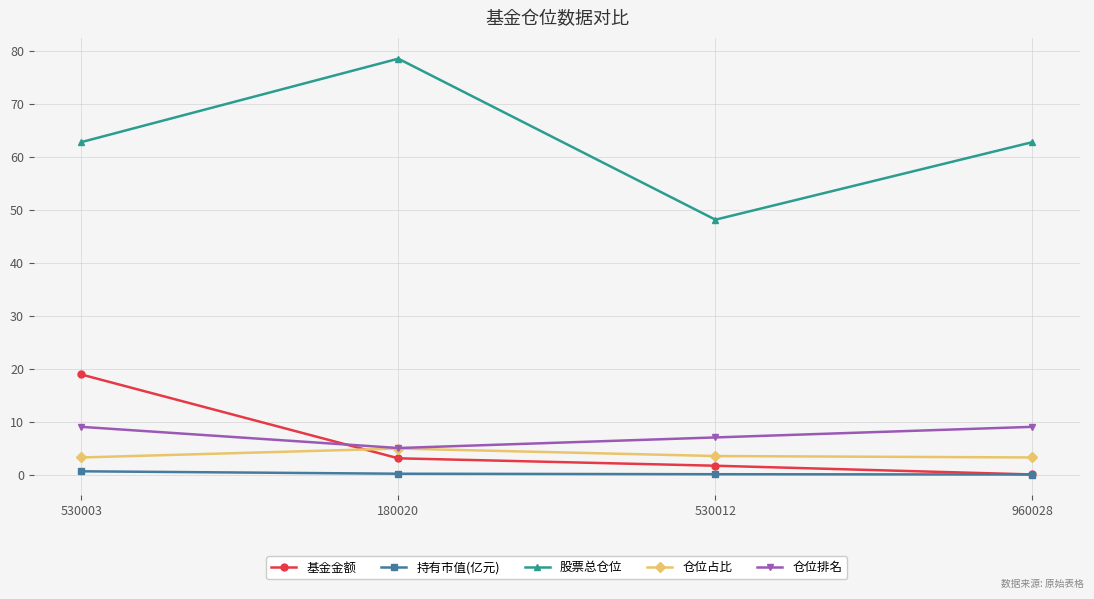

At which category does 股票总仓位 reach its first local peak?

180020